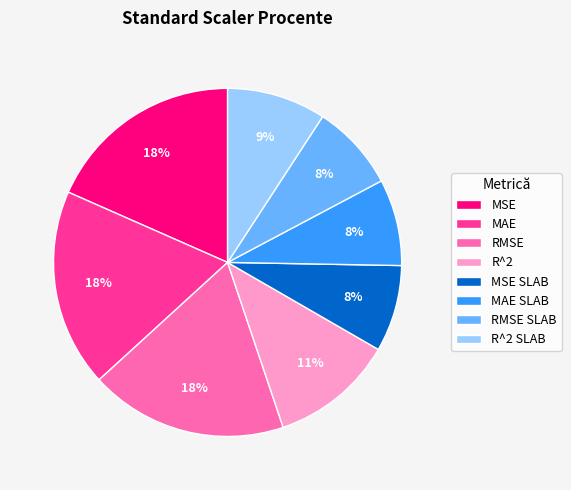

To the nearest percent, what is the average slice percentage?

12%